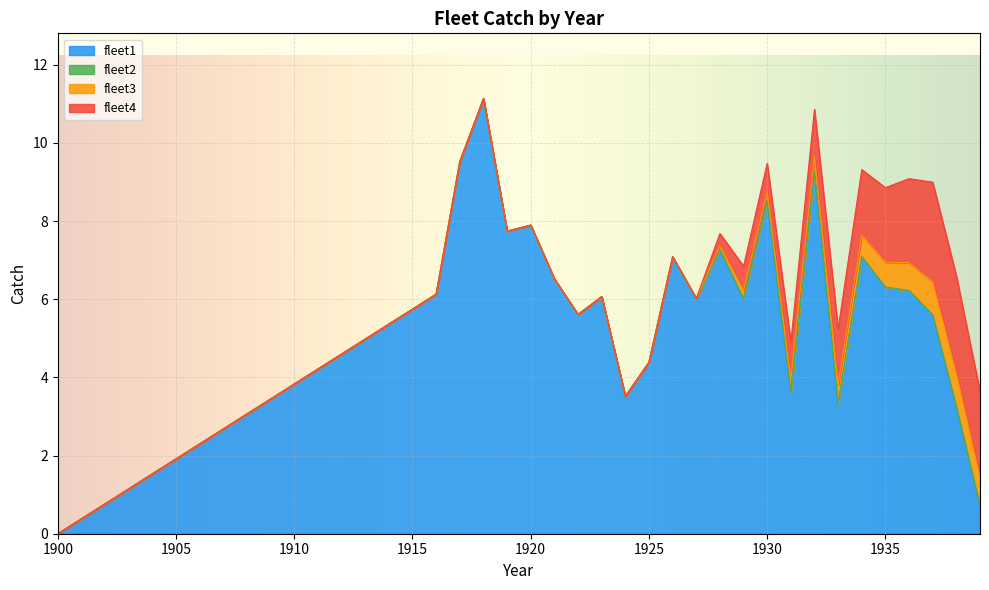

Which series has the largest total across all categories?

#fleet1